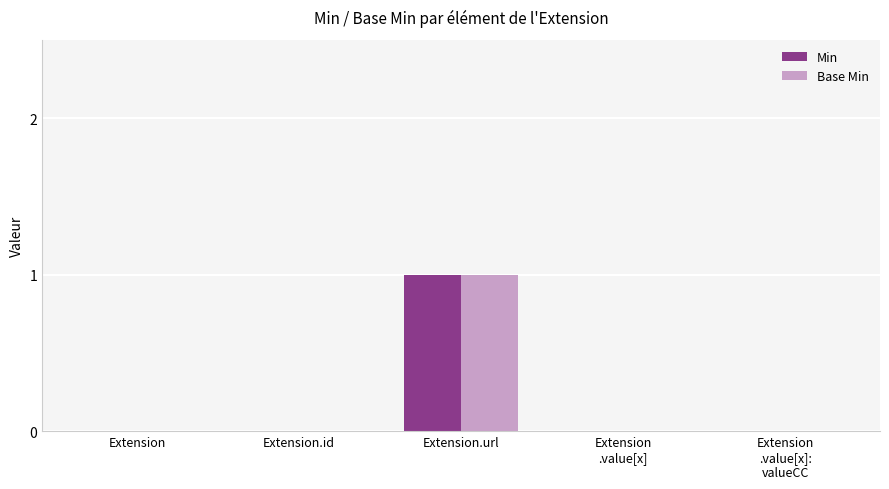

Does the chart contain stacked bars?

No